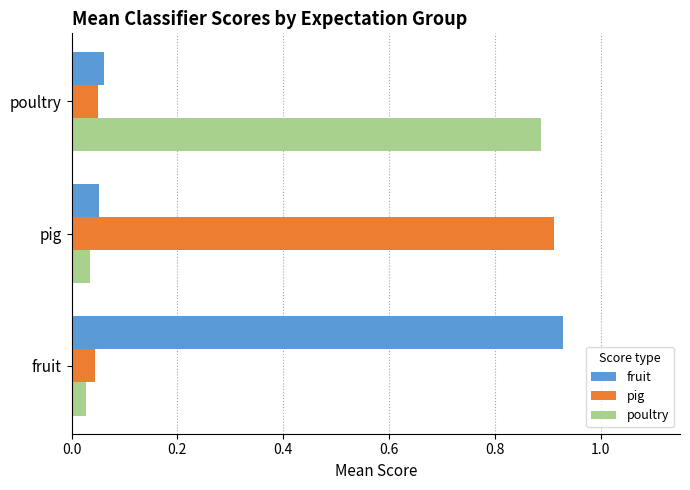

The poultry series shows 0.1 at pig. True or false?

False